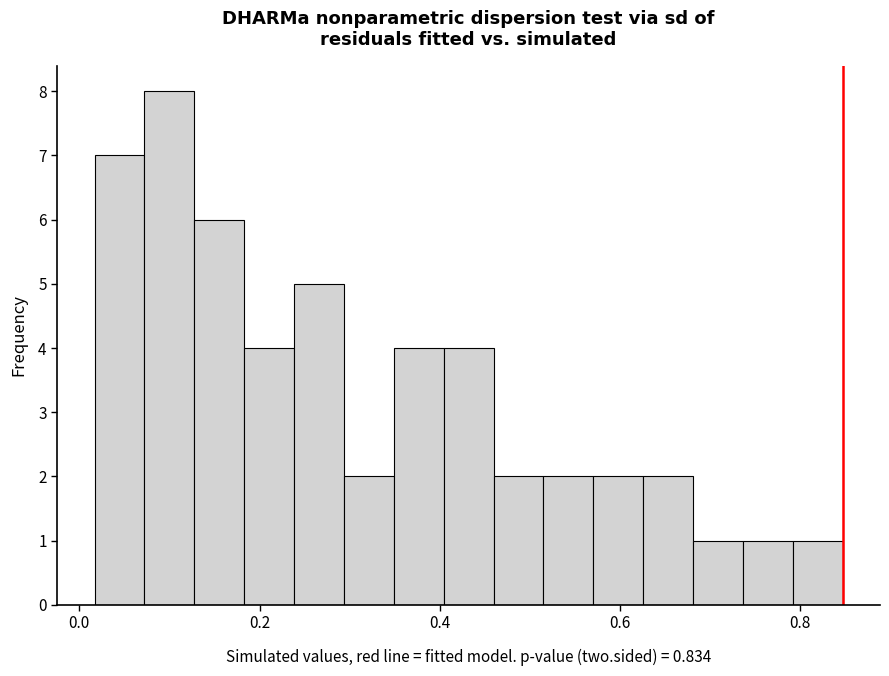

Around what value on the x-axis is the tallest bar? Give the approximate position of its centre, as read against the axis.

0.10